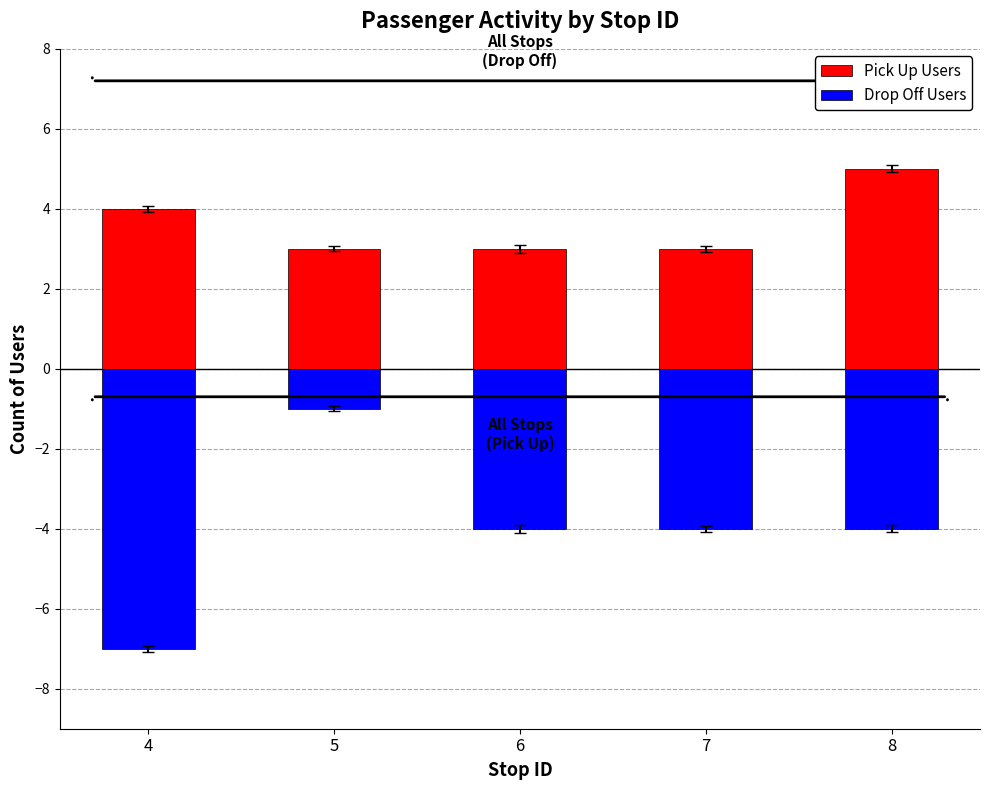

How many values in the Drop Off Users series are below -4?

1